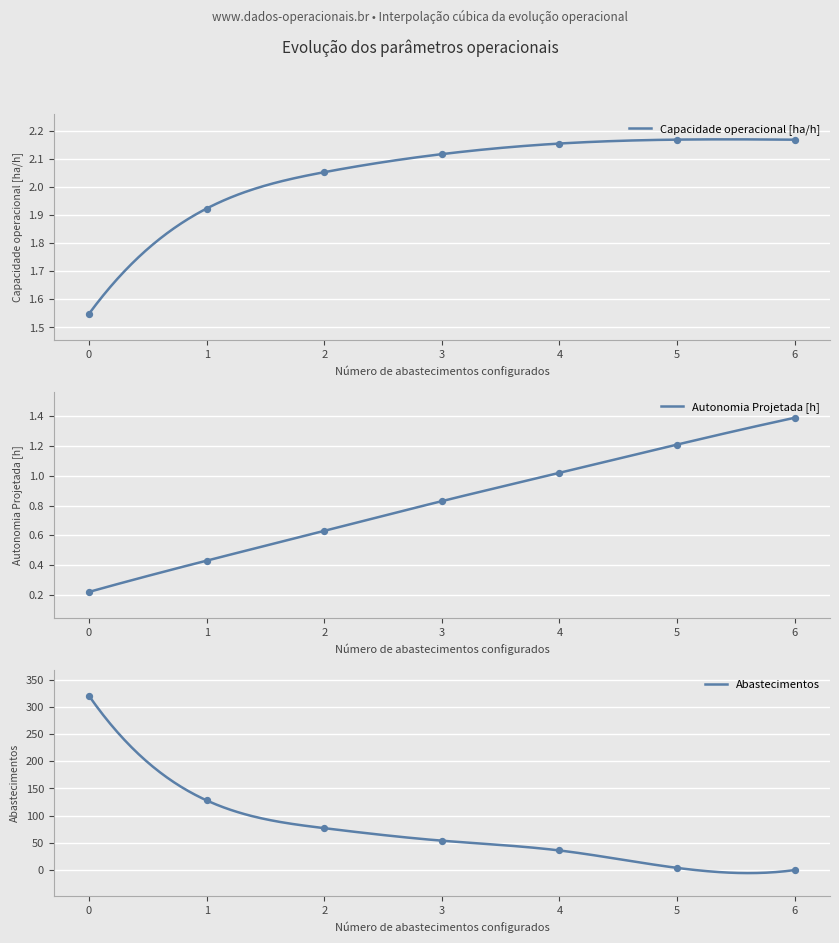

Which series has the largest total across all categories?

Abastecimentos